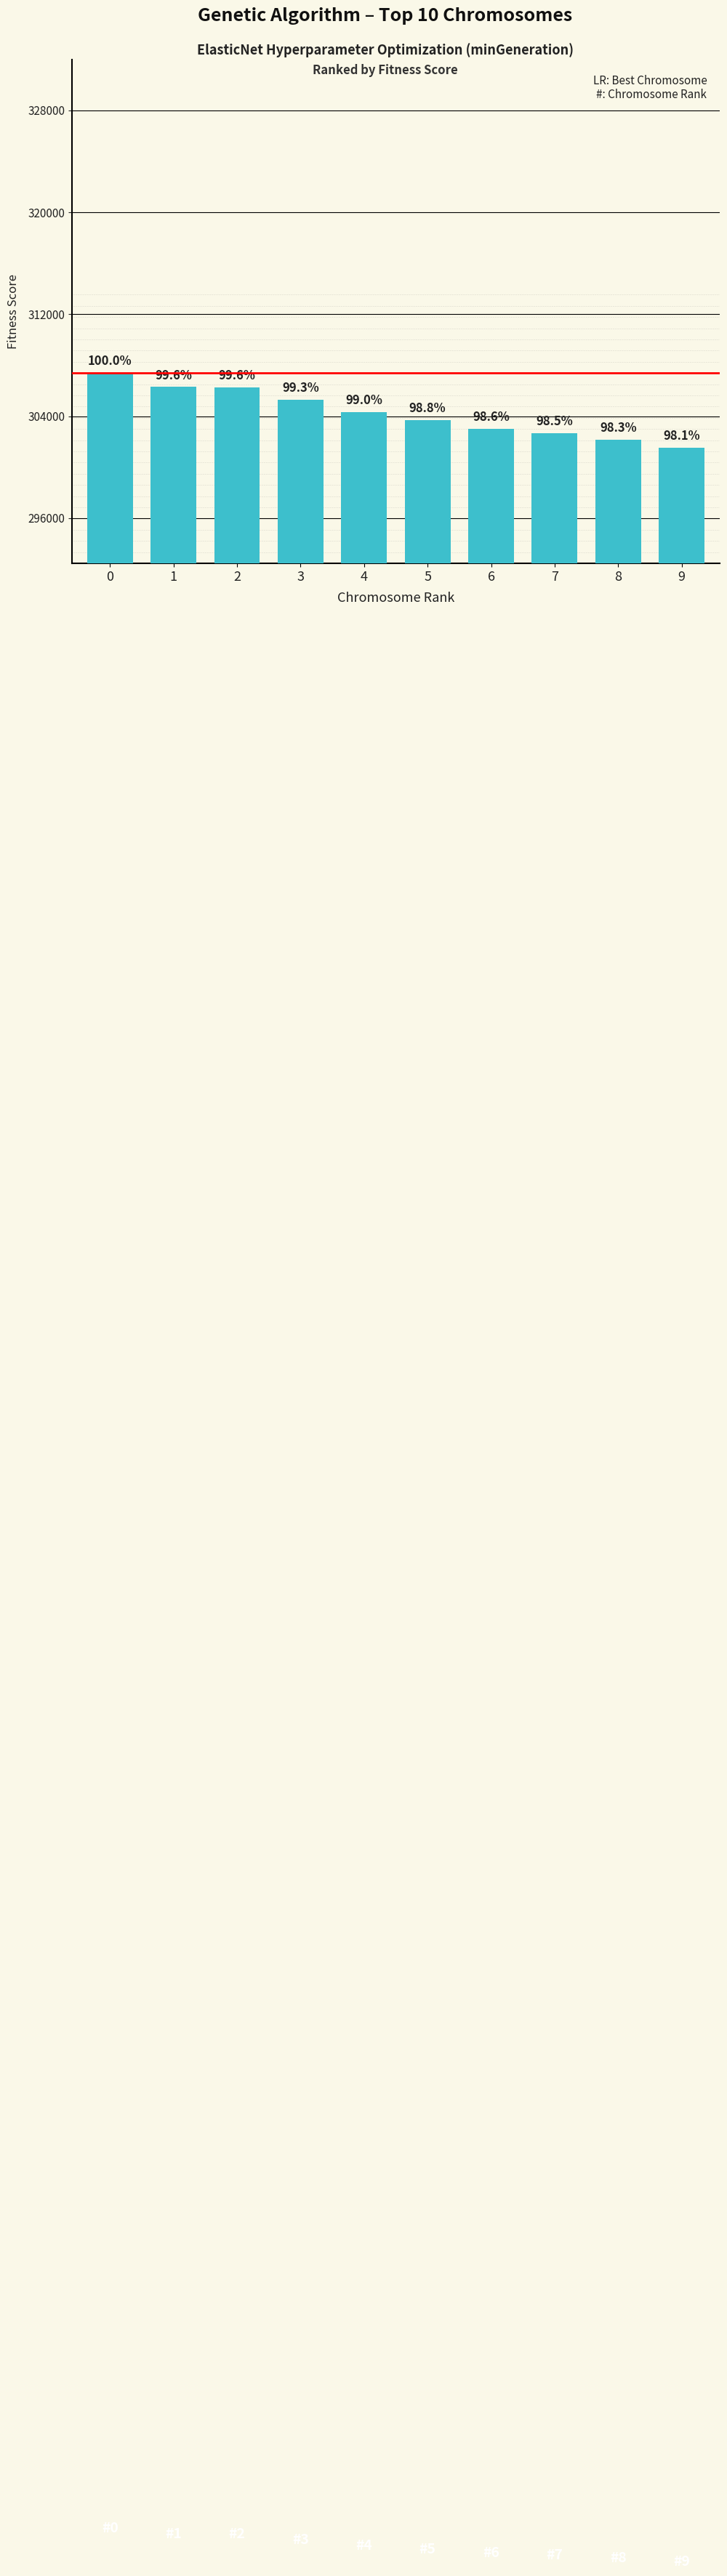

Where is the data nearest to the value 304447?

4